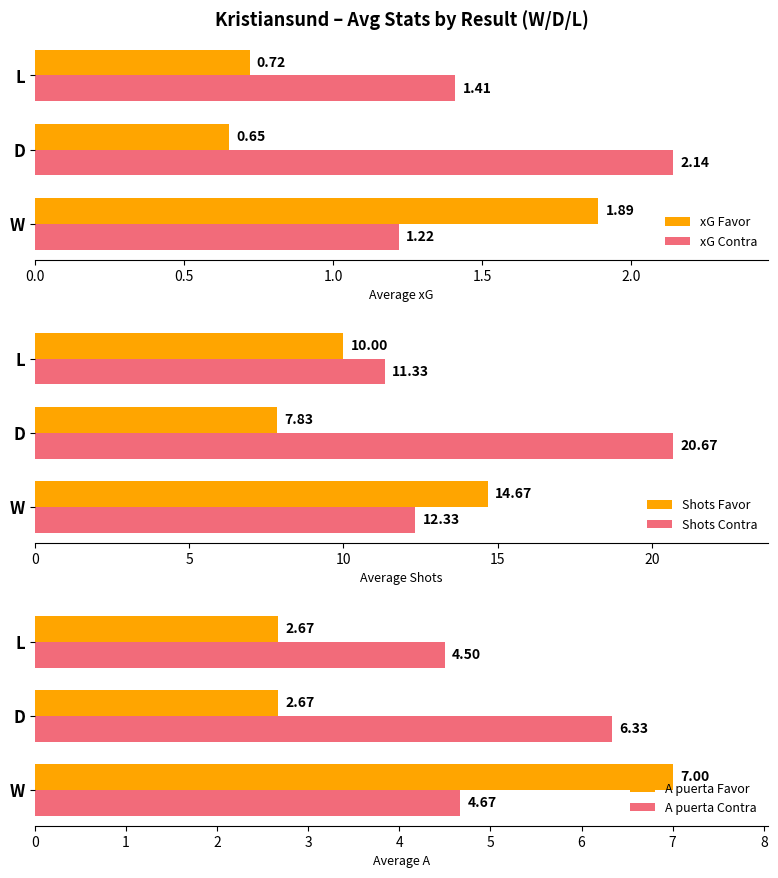

Is the value of xG Favor at W greater than the value of xG Contra at L?

Yes